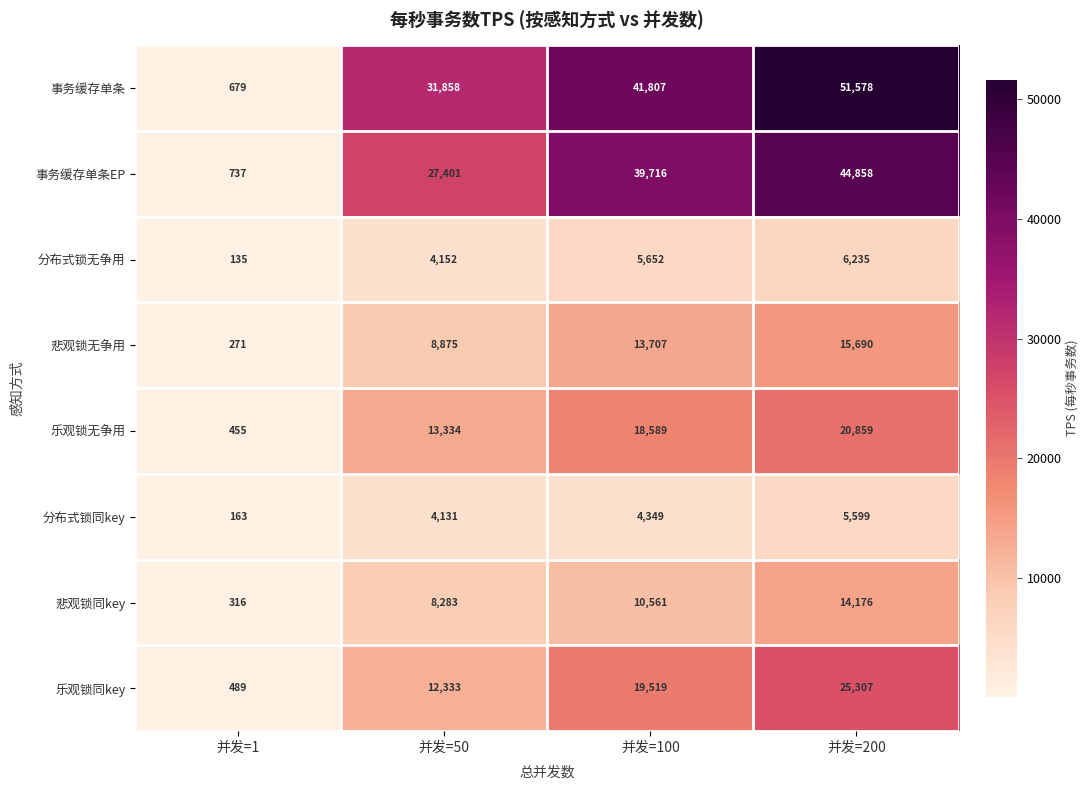

What is the greatest value displayed?

51578